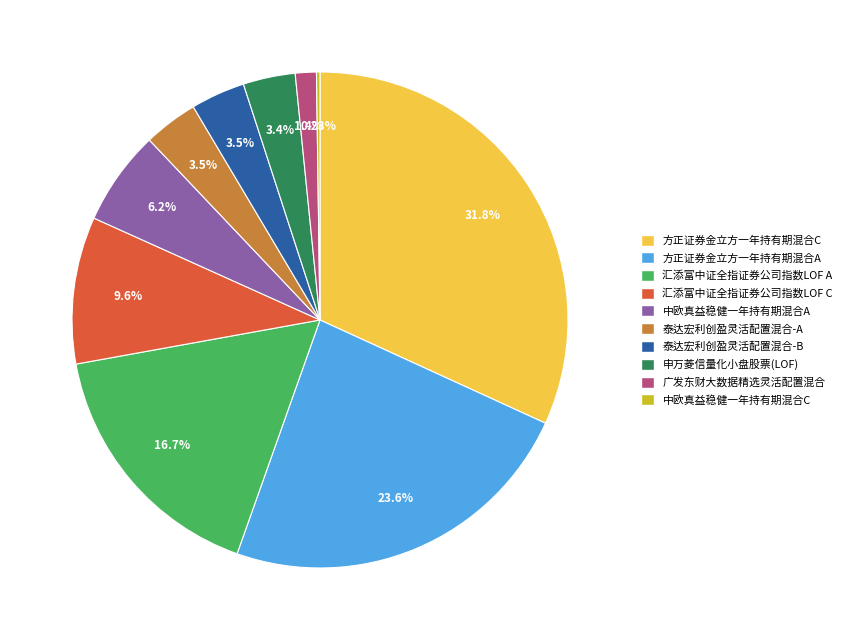

Is there a majority slice in this chart?

No